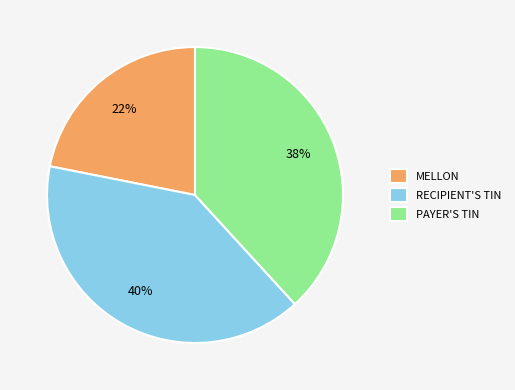

Combined, do RECIPIENT'S TIN and PAYER'S TIN account for over 50%?

Yes